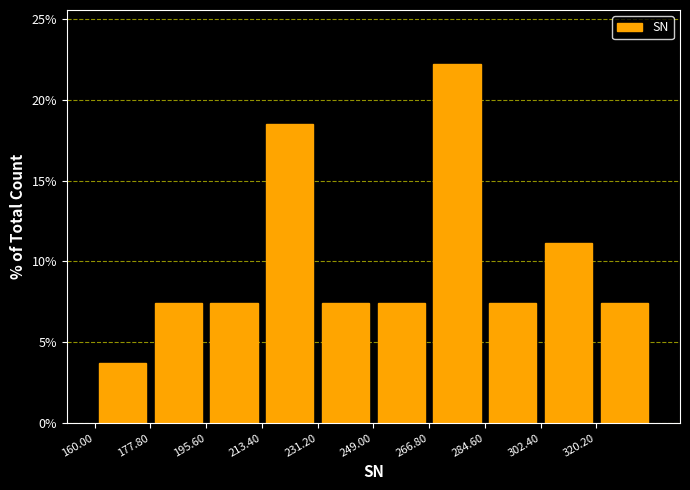

Reading left to right, list every bar in this chart as the range it spans on the x-axis followed by its height. Neither the bar edges nor the heights are printed on the chart, so give them approximately, as read against the axes.

160.0 to 177.8: 3.5
177.8 to 195.6: 7.5
195.6 to 213.4: 7.5
213.4 to 231.2: 18.5
231.2 to 249.0: 7.5
249.0 to 266.8: 7.5
266.8 to 284.6: 22.0
284.6 to 302.4: 7.5
302.4 to 320.2: 11.0
320.2 to 338.0: 7.5